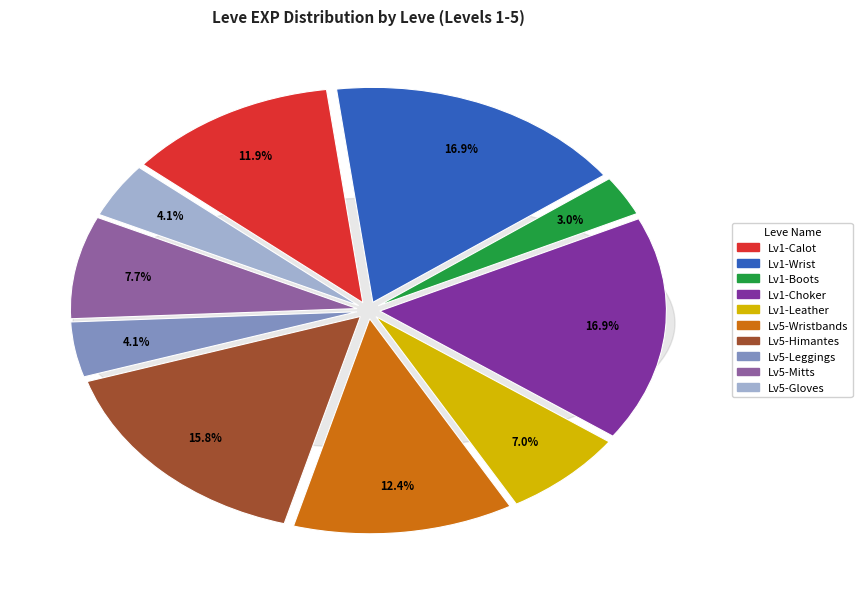

How many slices are in this pie chart?

10